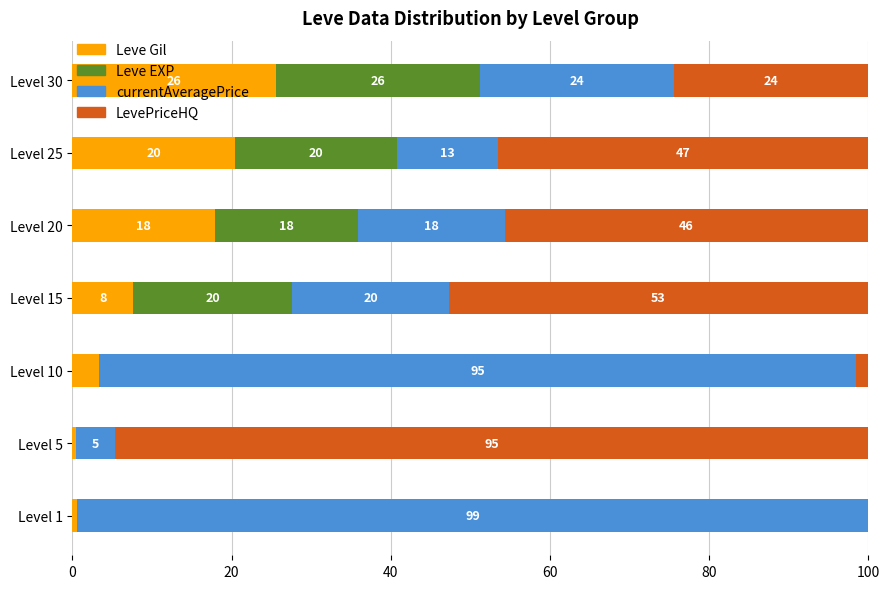

At which label does Leve Gil reach its peak?

Level 30